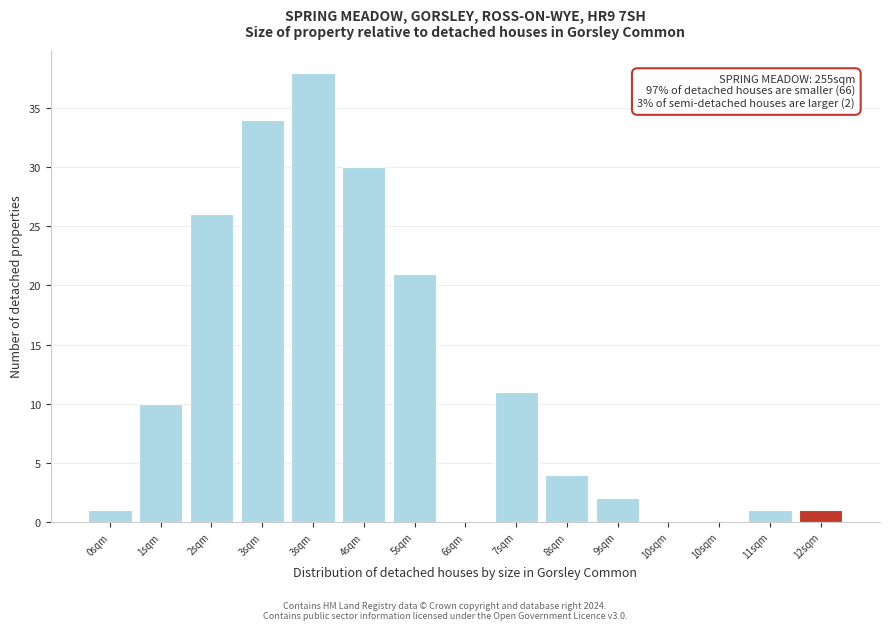

Count the number of data series in this chart.

1